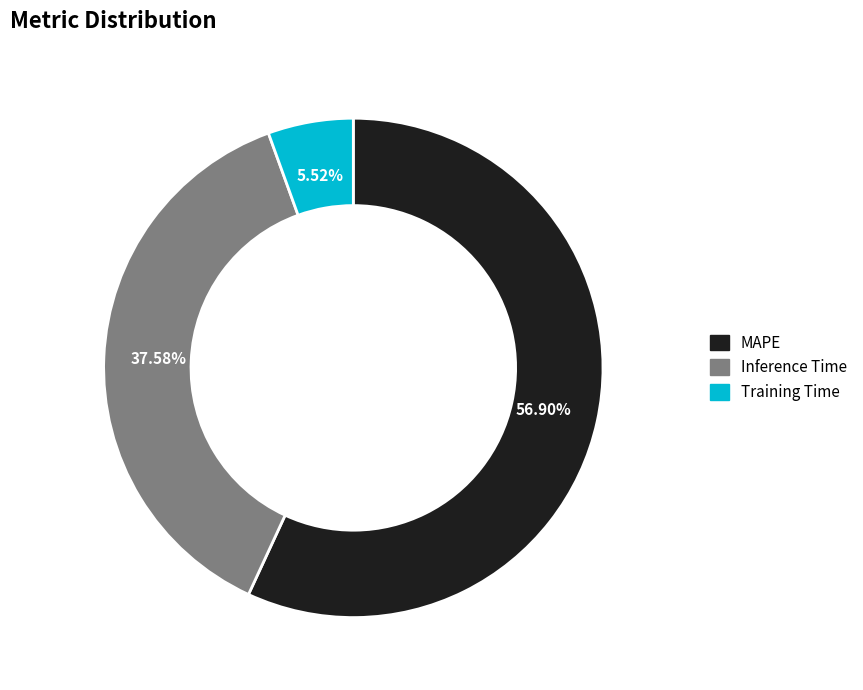

Combined, do MAPE and Training Time account for over 50%?

Yes